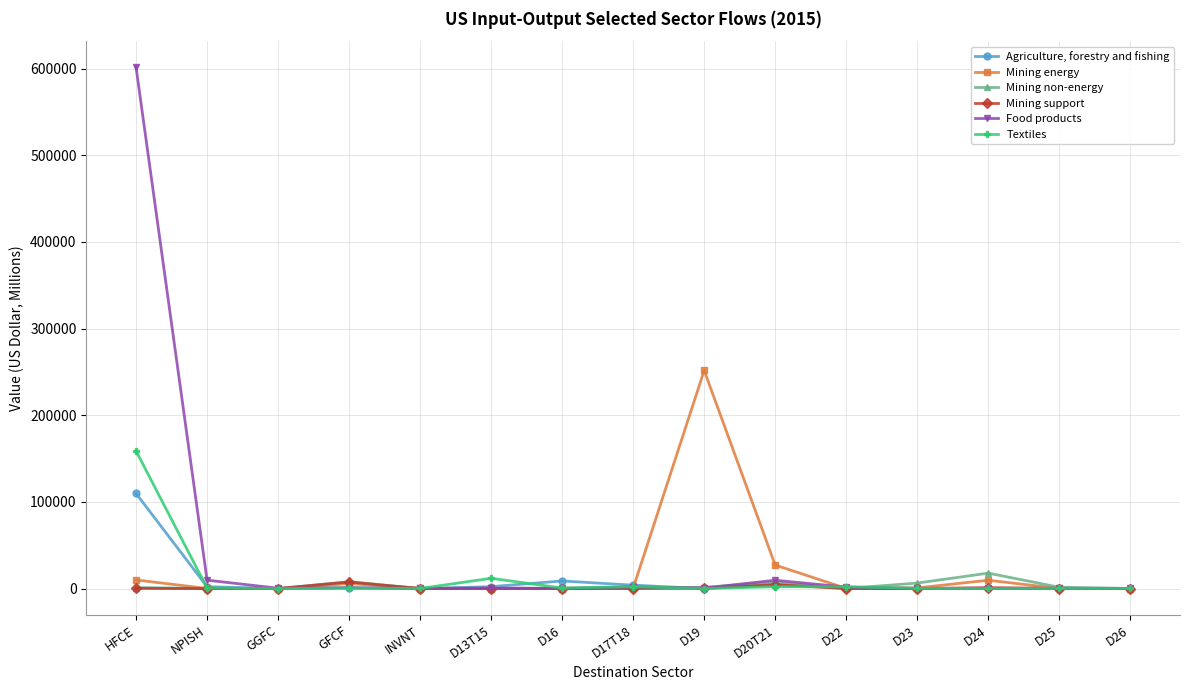

The Mining support series shows 7.3 at D23. True or false?

True